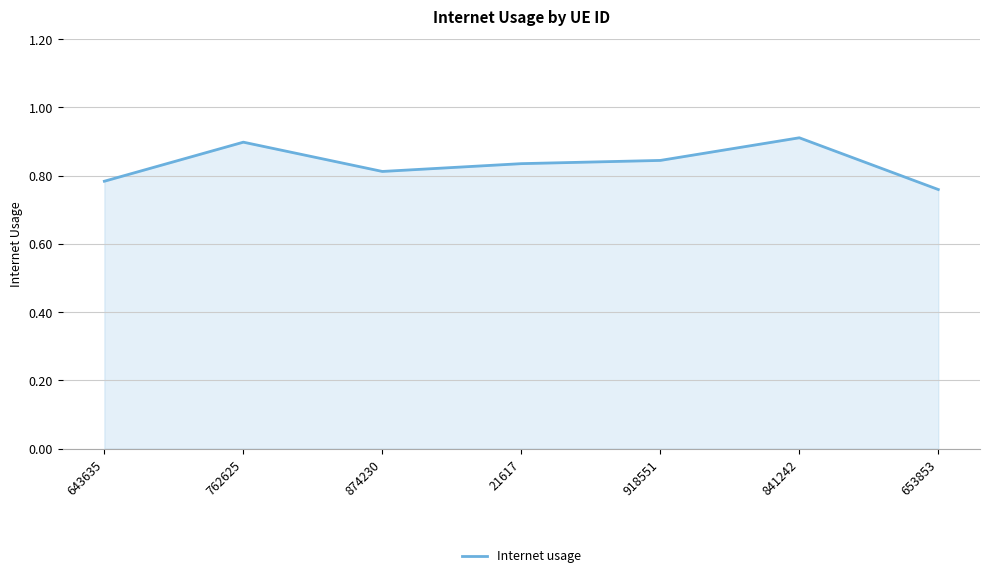

Where is the first local maximum?

762625